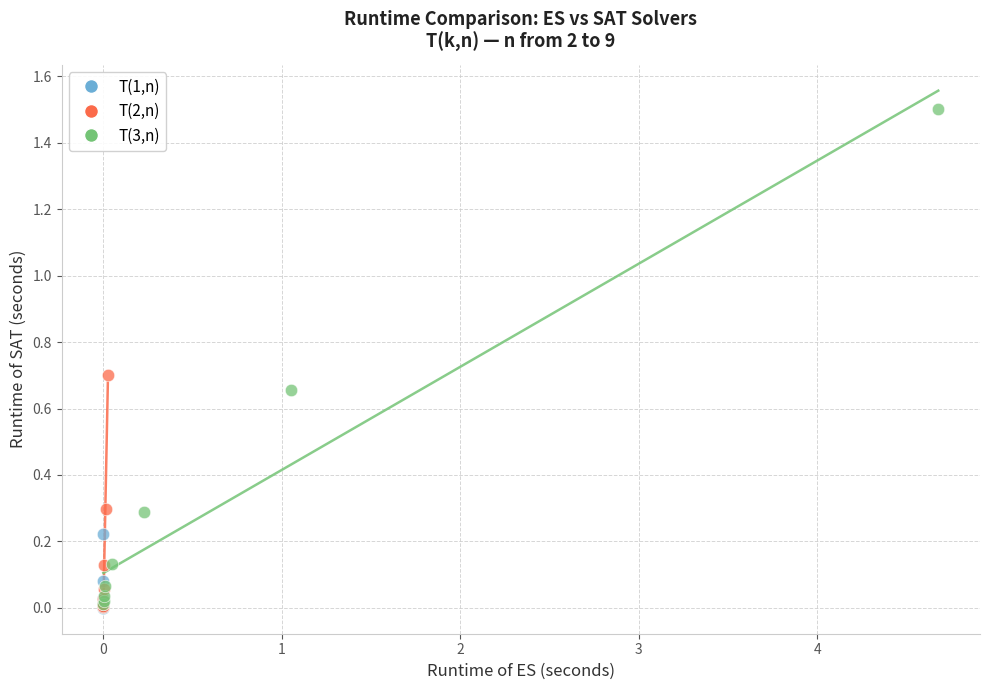

Which series has the widest spread of Y values?

T(3,n)